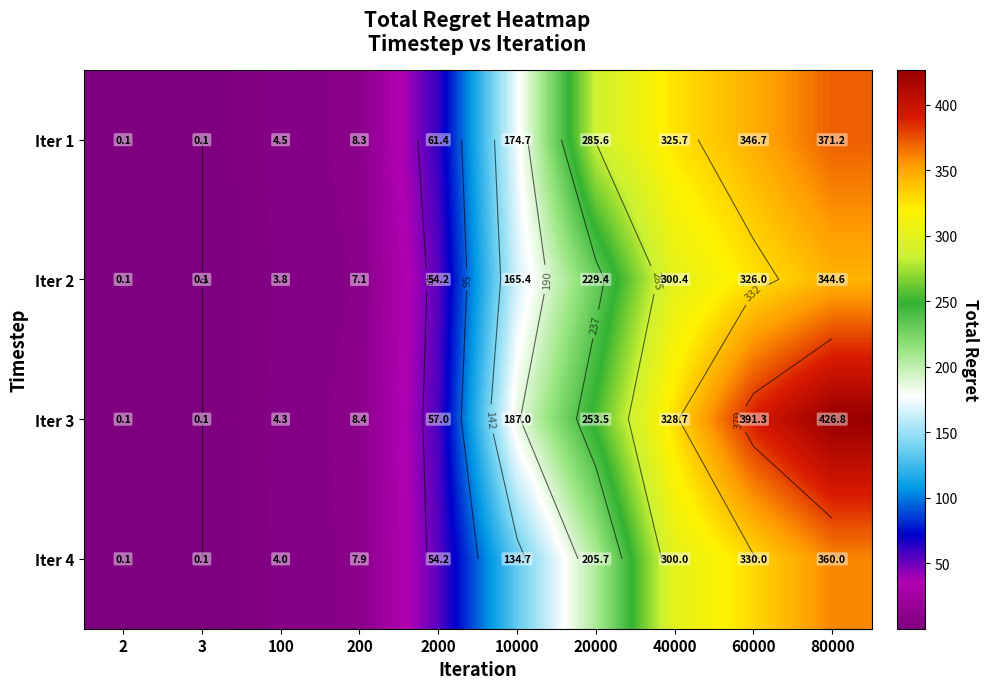

What is the difference between the highest and lowest values at 100?

0.7